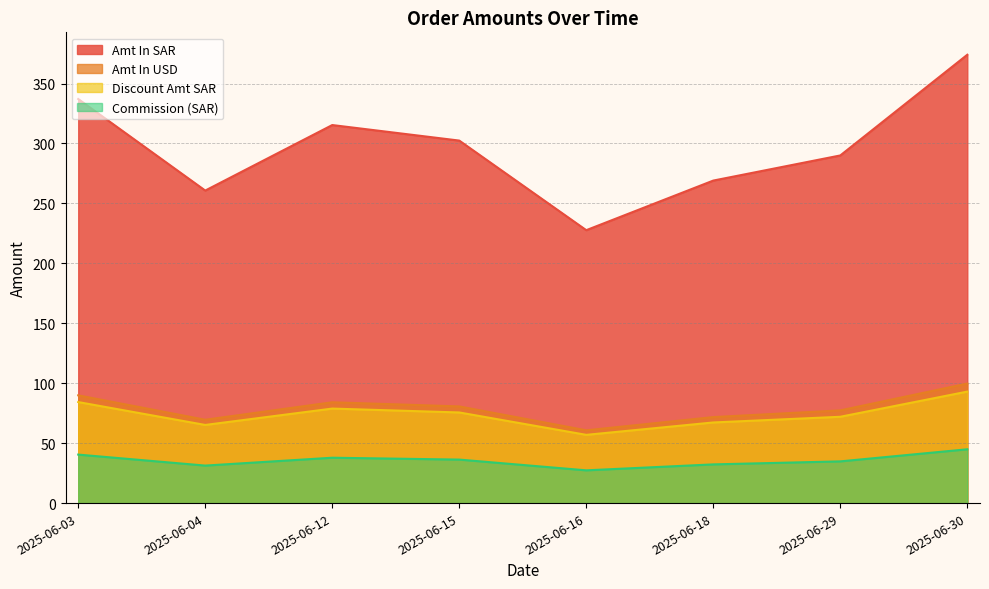

What is the difference between the highest and lowest values at 2025-06-18?

236.8